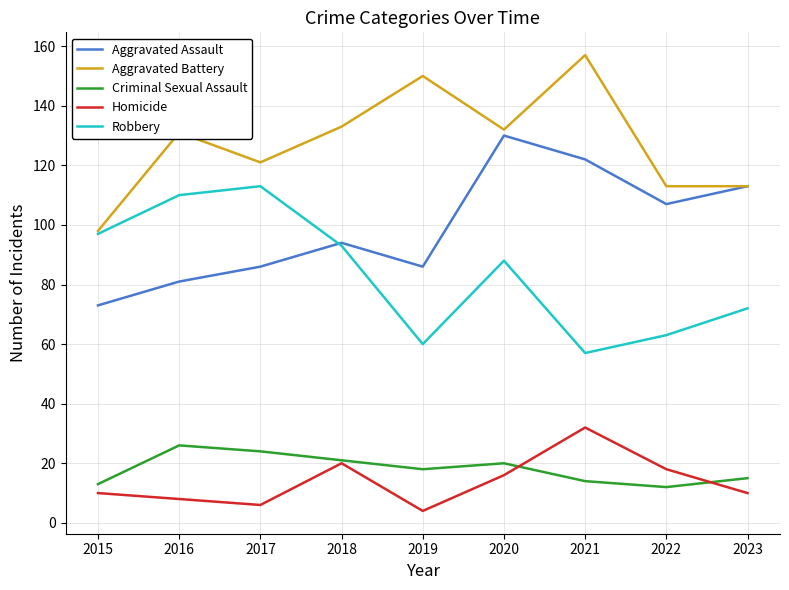

Reading right to left, what are all the values shown in this chart?

Aggravated Assault: 113	107	122	130	86	94	86	81	73
Aggravated Battery: 113	113	157	132	150	133	121	131	98
Criminal Sexual Assault: 15	12	14	20	18	21	24	26	13
Homicide: 10	18	32	16	4	20	6	8	10
Robbery: 72	63	57	88	60	93	113	110	97